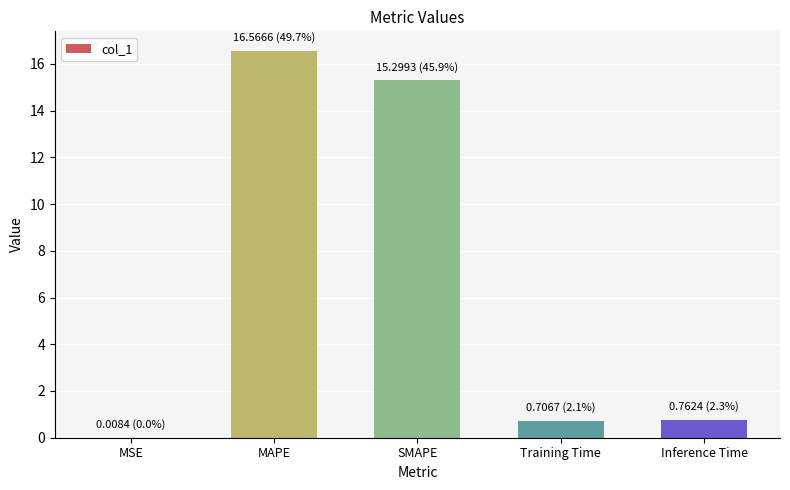

True or false: the data shows 9.8 at MAPE.

False